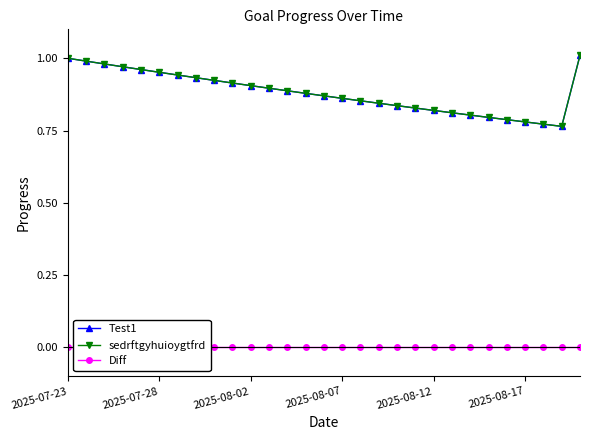

What is the total value across all series at 11?

1.8